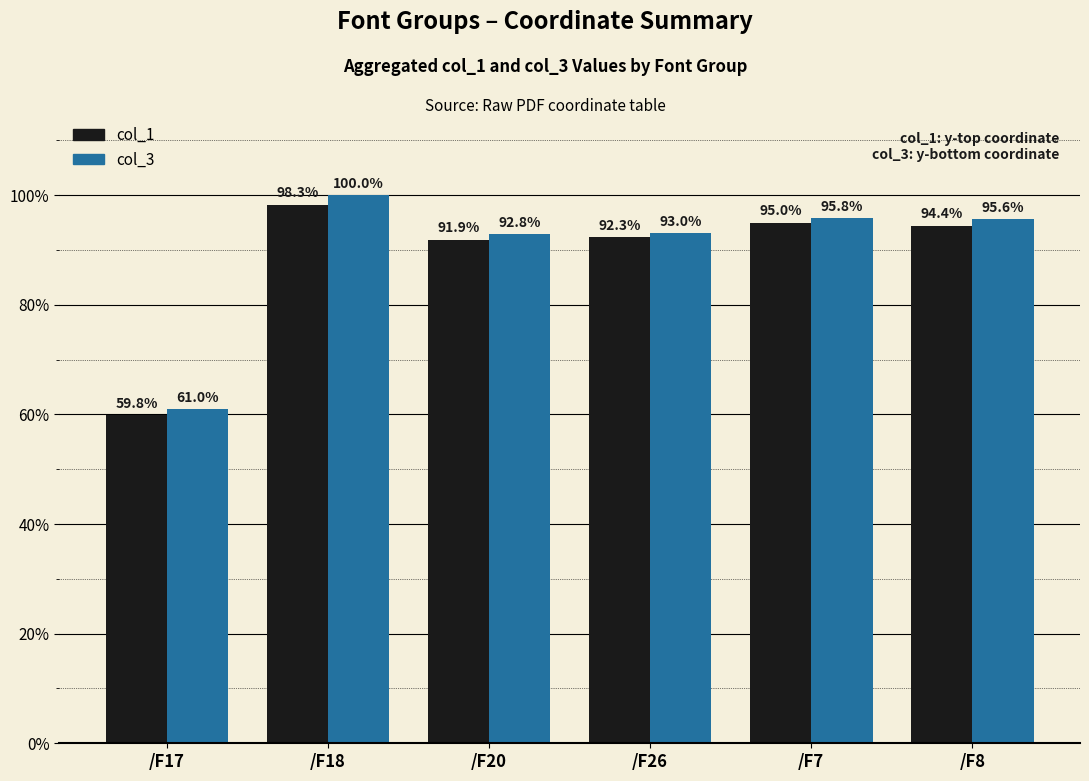

Which series changed the most between /F26 and /F8?

col_3